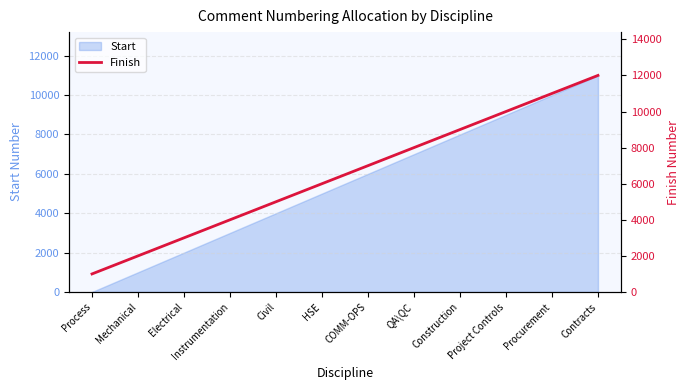

True or false: Start has a value of 9001 at Project Controls.

True